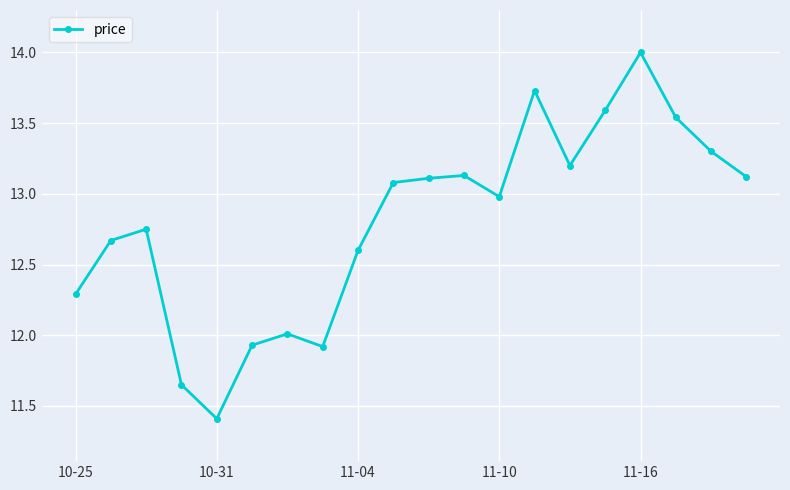

What is the sum of all values?

256.0